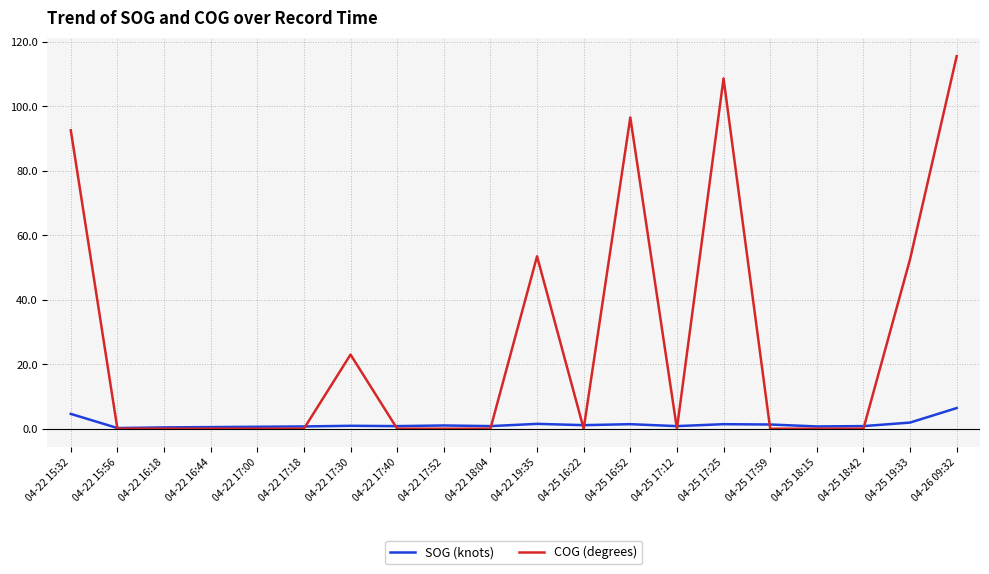

Which label corresponds to the largest value in the chart?

04-26 09:32